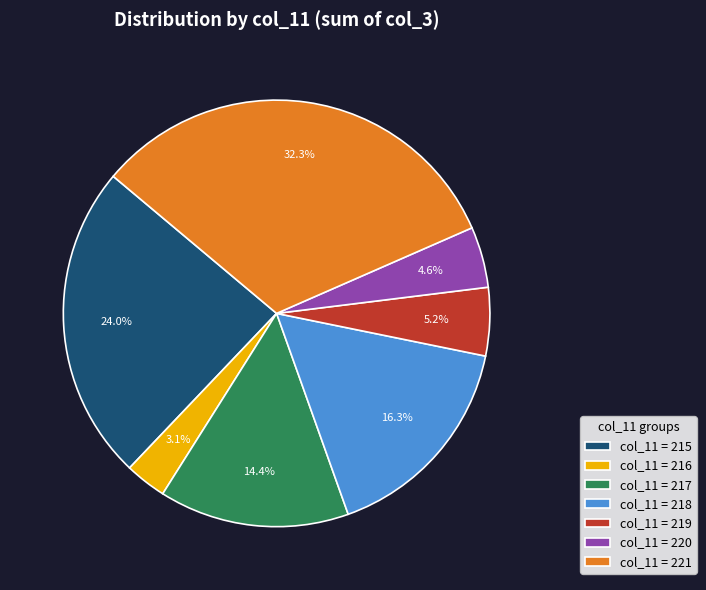

To the nearest percent, what is the average slice percentage?

14%